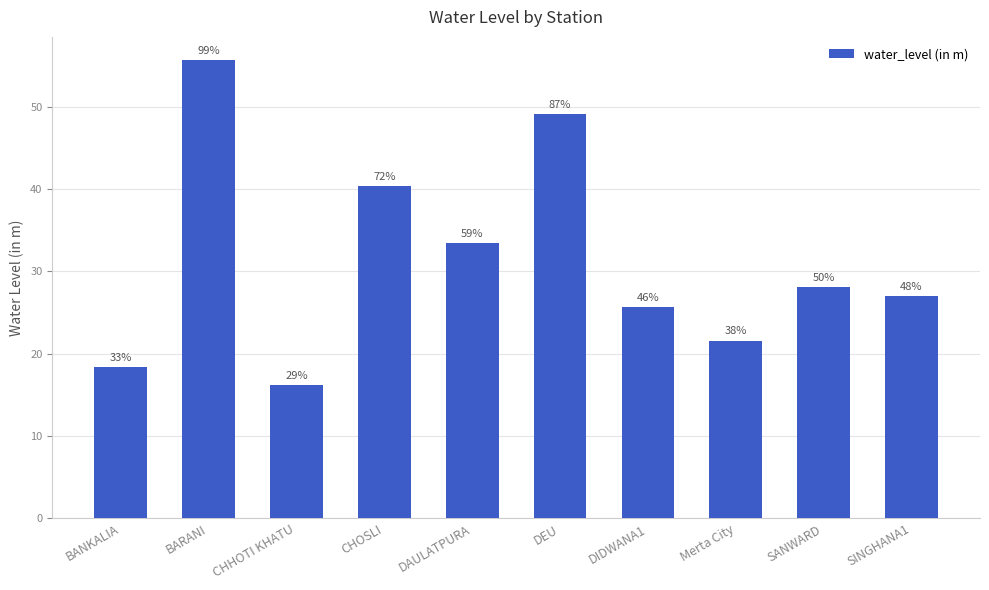

What is the sum of the values at DAULATPURA and CHHOTI KHATU?

49.6